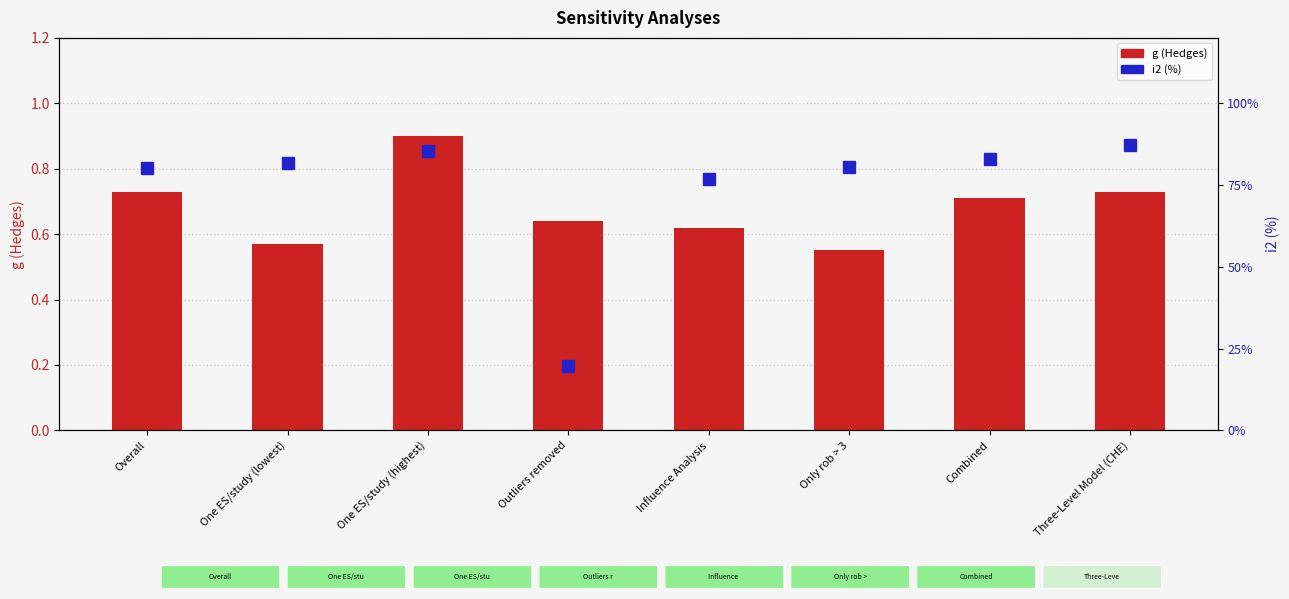

What are all the series names shown in the legend?

g (Hedges), i2 (%)